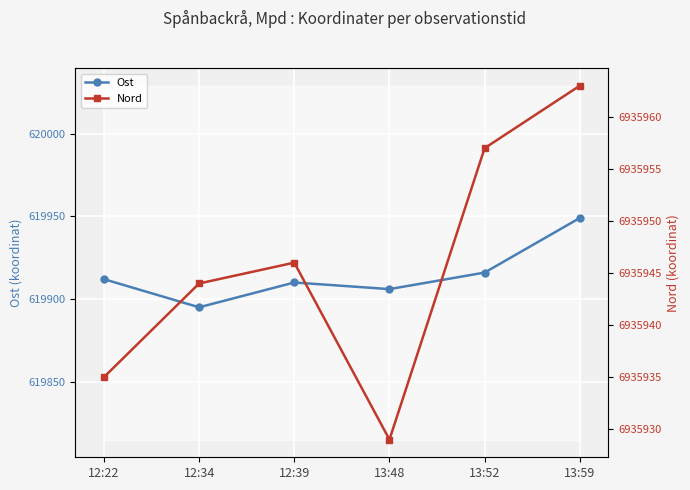

True or false: Ost and Nord cross at least once.

False